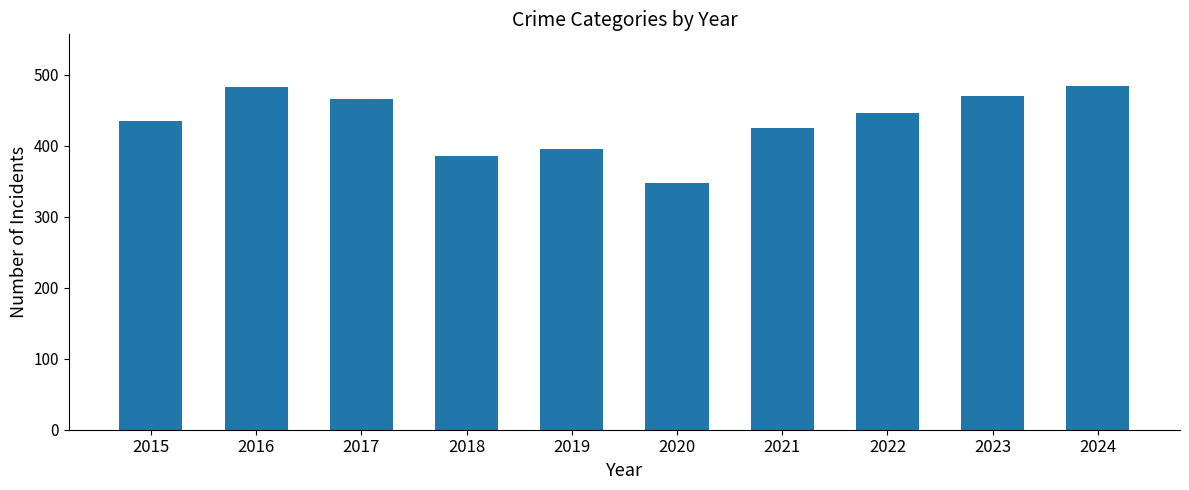

What is the value of the 6th bar from the left?

347